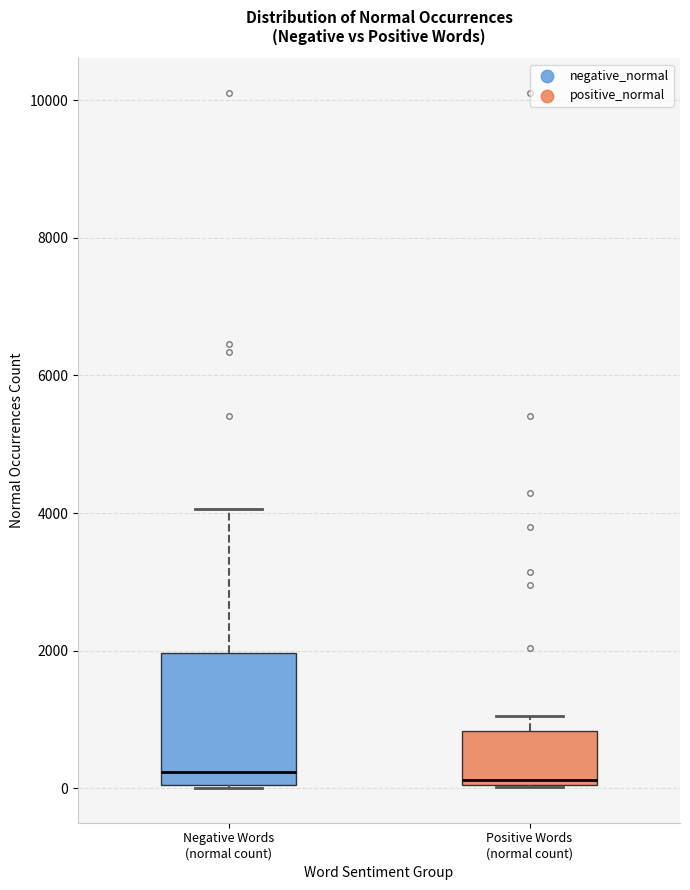

Reading left to right, read every box against the y-axis: the position of its median line, the range the box covers, and the ends of its whiskers. The values are not printed on the chart, so give them approximately, as read against the axis.

Negative Words (normal count): median 200, box 0 to 2000, whiskers 0 to 4000
Positive Words (normal count): median 200, box 0 to 800, whiskers 0 to 1000